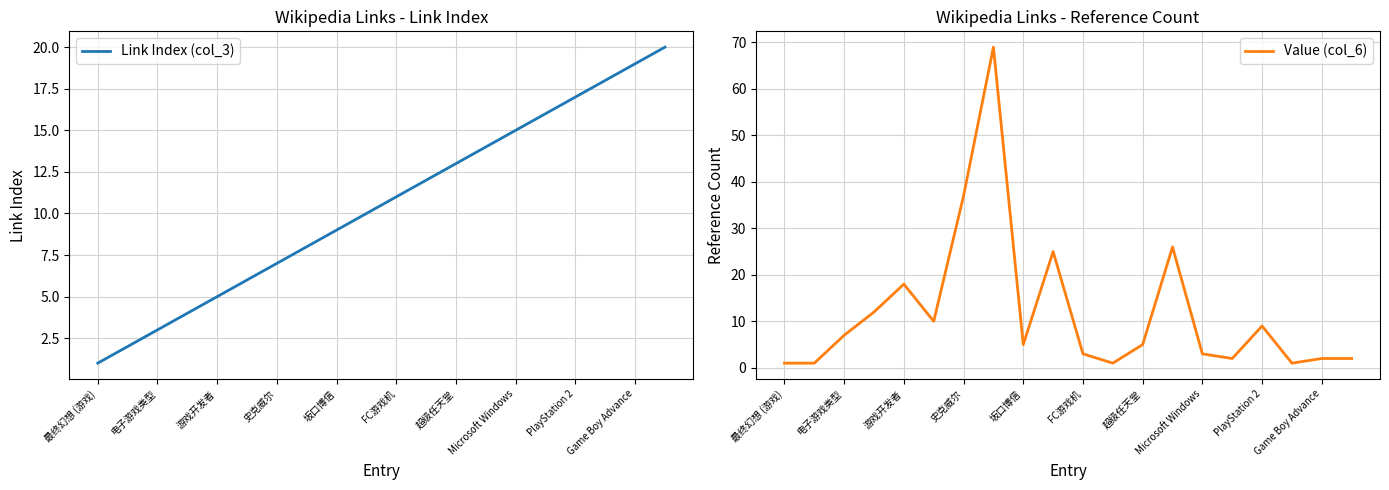

How many intersections are there between Value (col_6) and Link Index (col_3)?

6